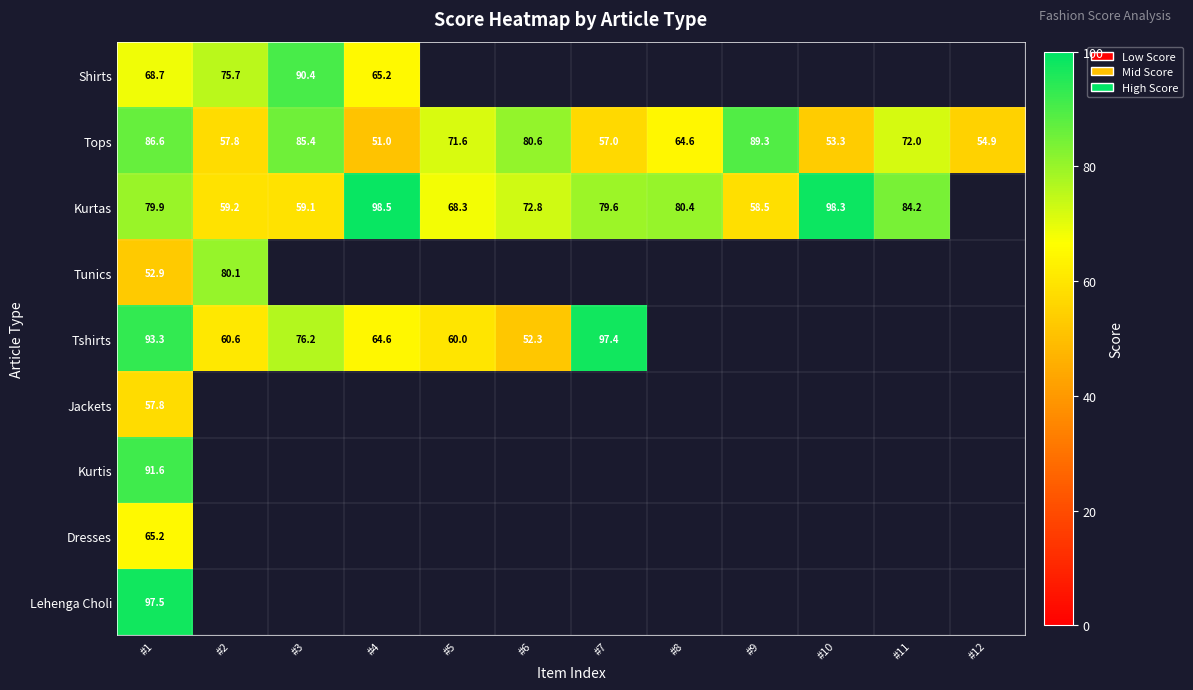

What is the smallest value displayed?

51.0